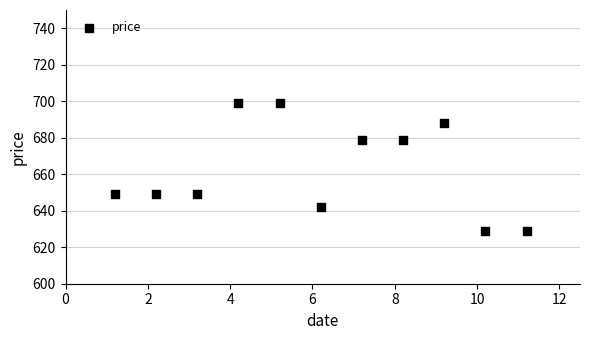

What is the range of Y values (max minus min)?

70